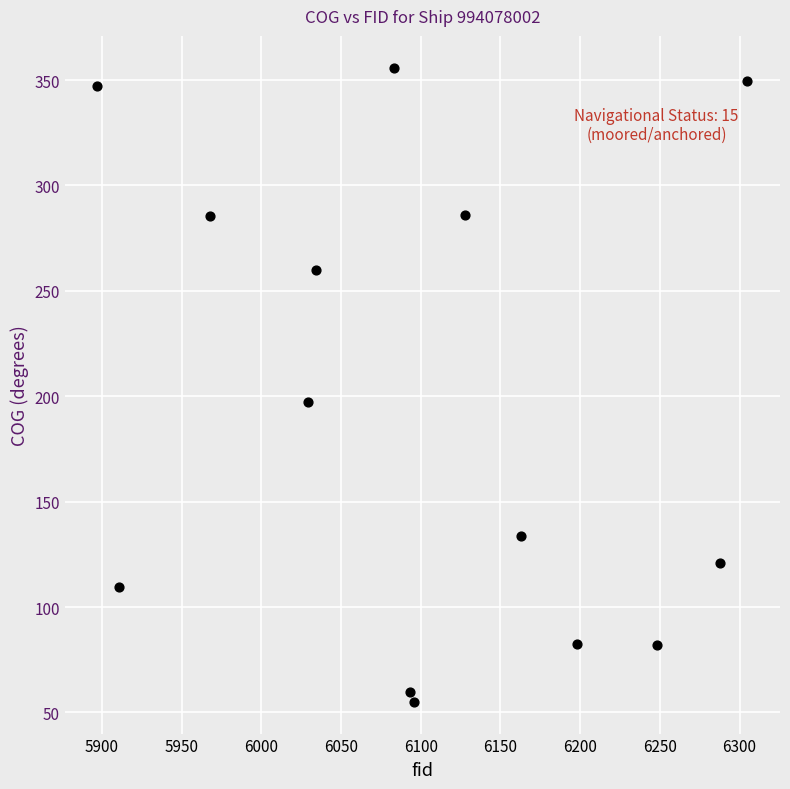

What is the range of X values (max minus min)?

408.0